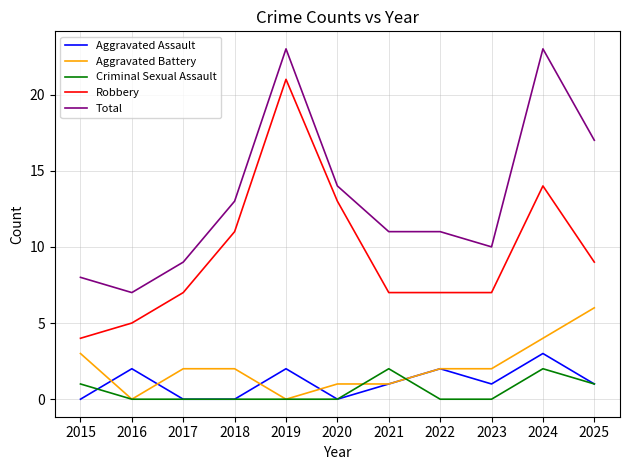

Does the chart have visible grid lines?

Yes